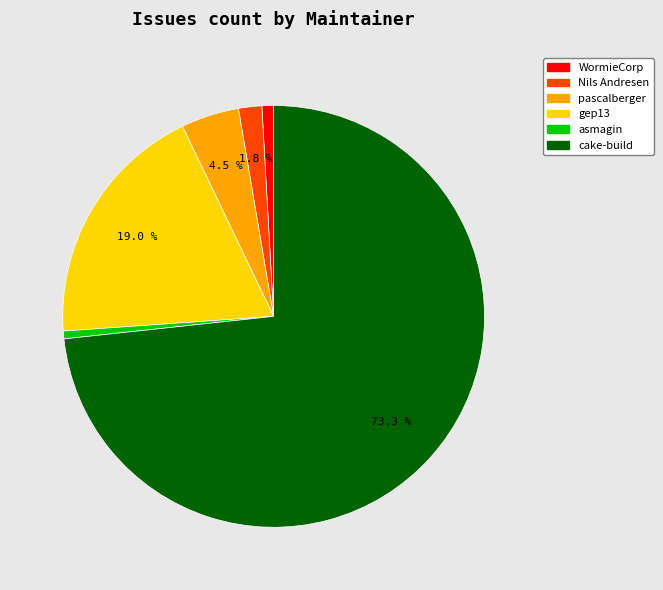

Is there a majority slice in this chart?

Yes